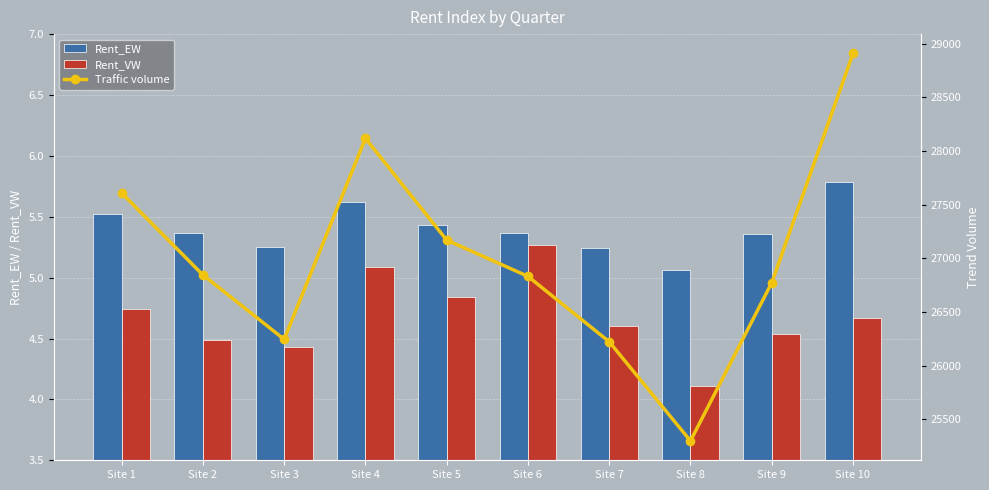

The value of Traffic volume at Site 1 is 14903.3. True or false?

False